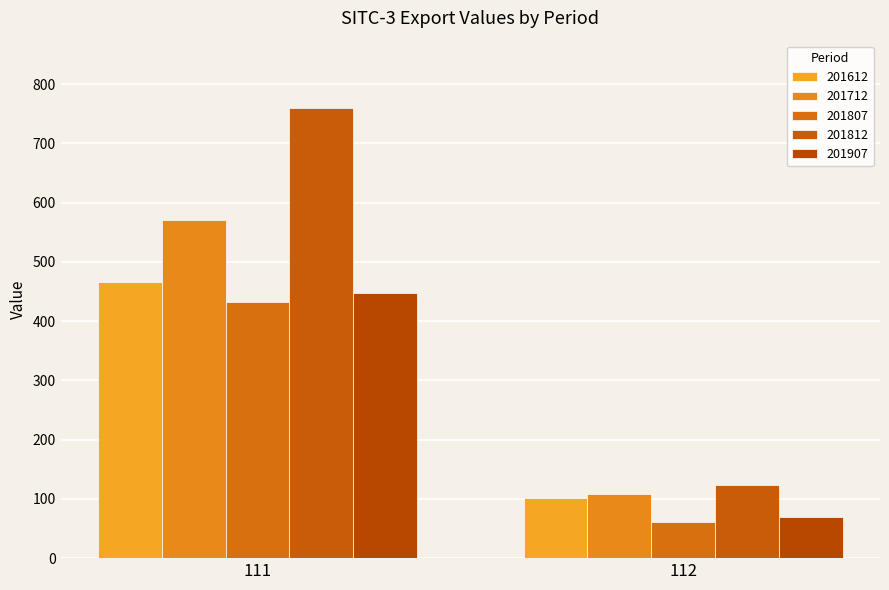

Which series has the largest total across all categories?

201812